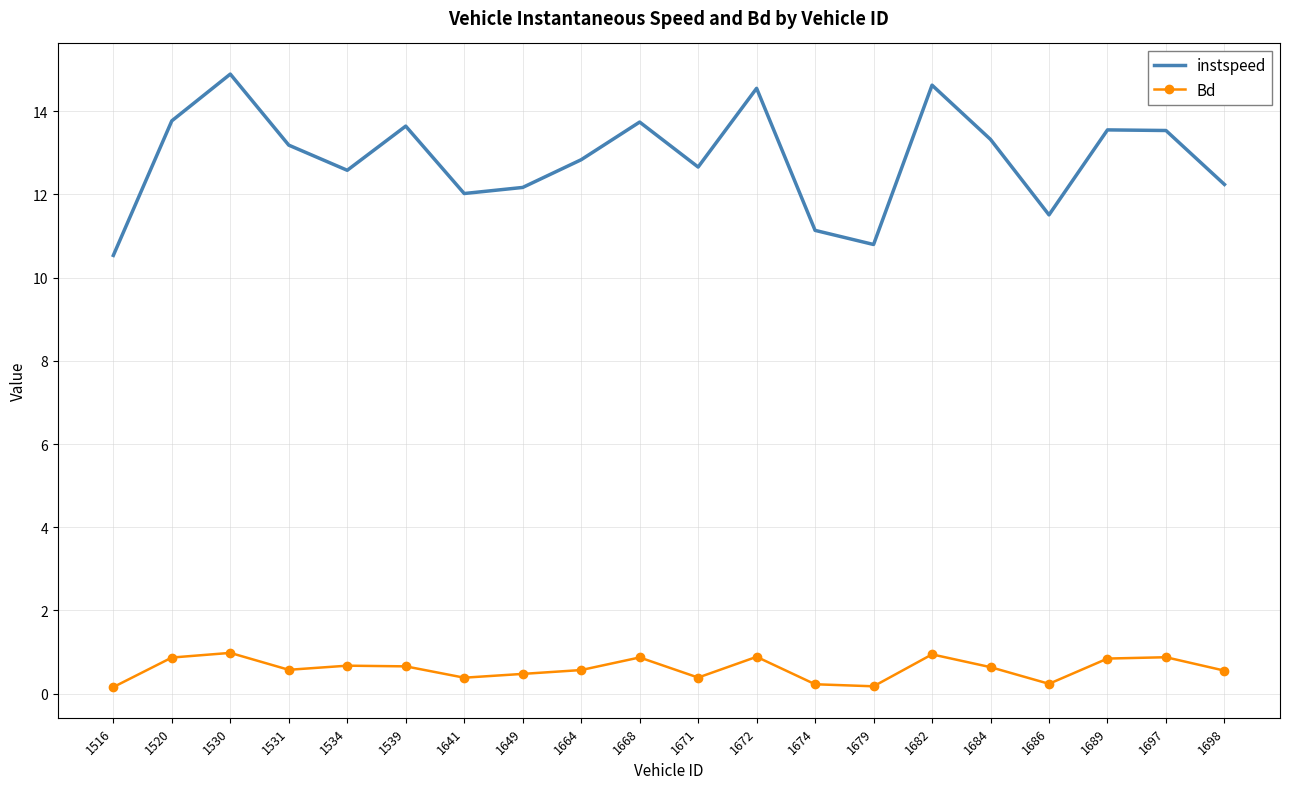

What are all the series names shown in the legend?

instspeed, Bd